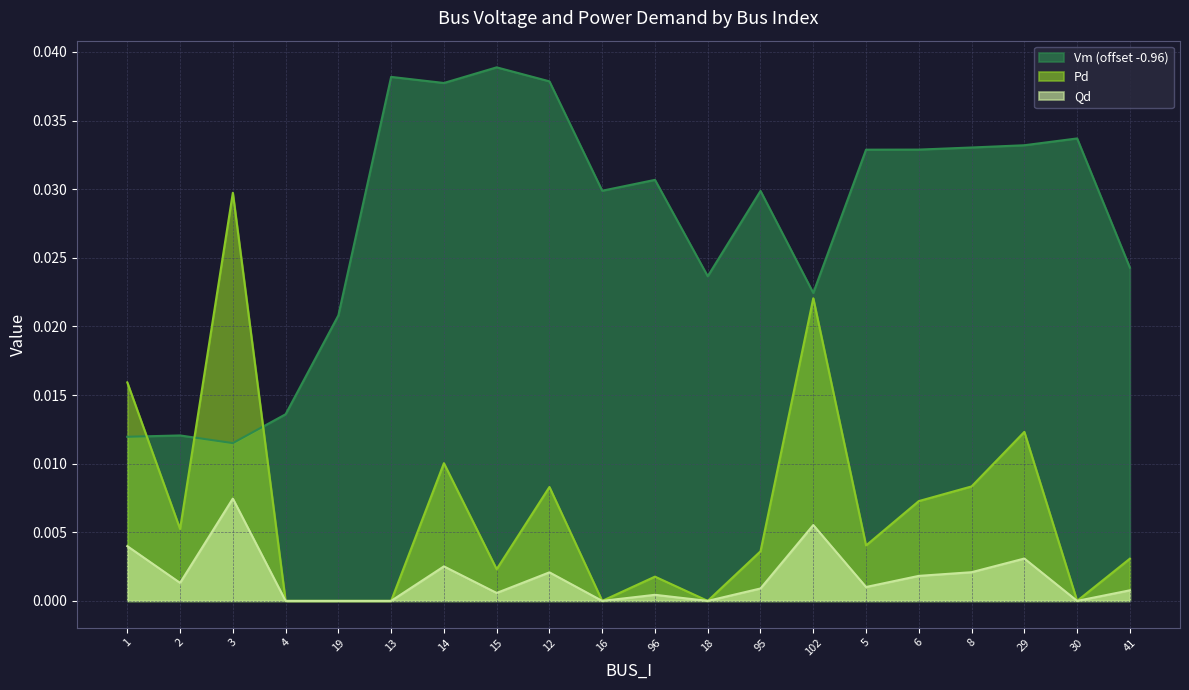

What is the label of the 6th point from the left?

13